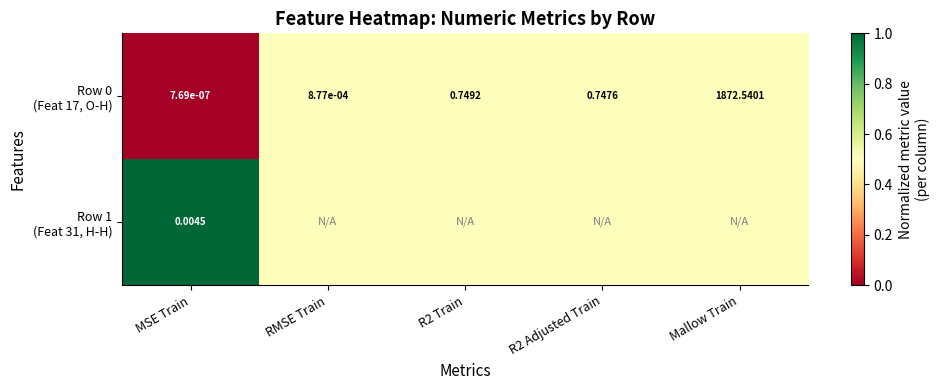

At which label is Row 0 (Feat 17, O-H) closest to 0?

MSE Train